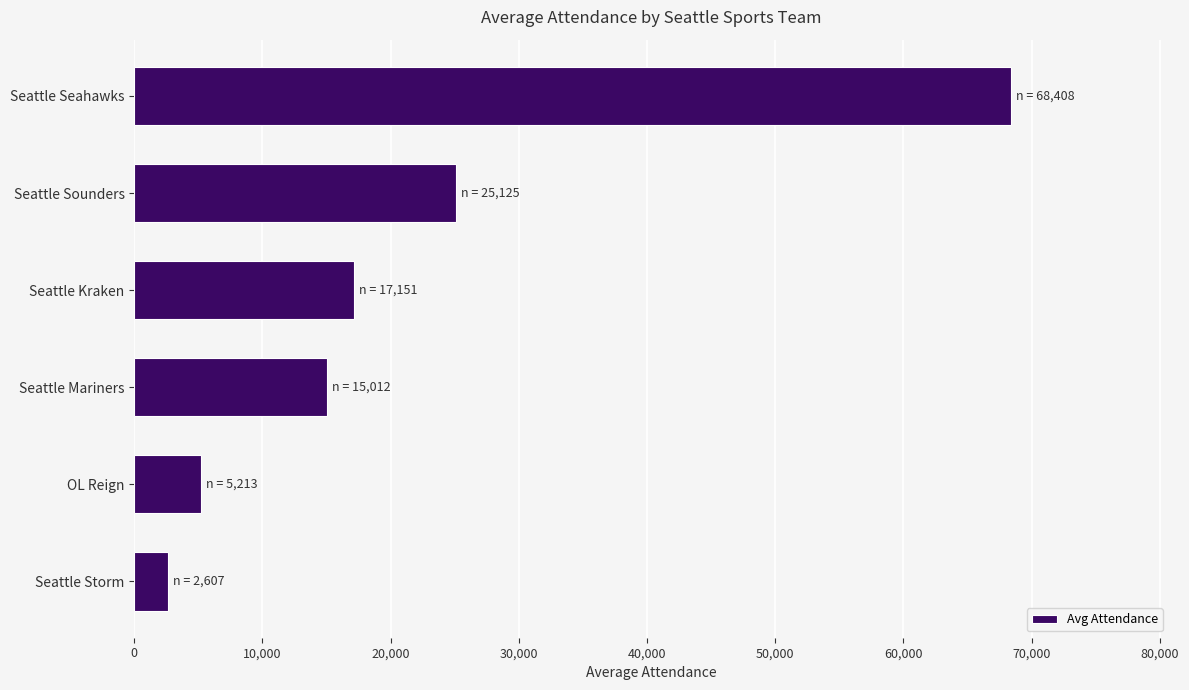

What is the label of the 4th bar from the bottom?

Seattle Kraken